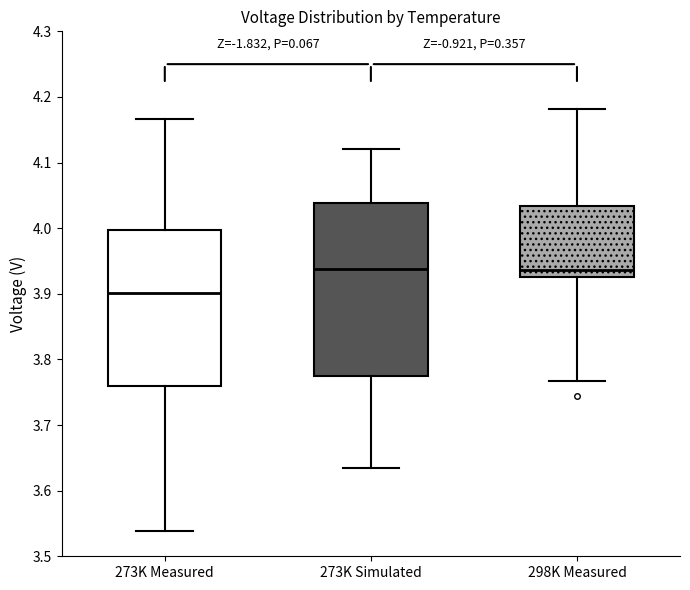

Where does the median line of the box for 273K Simulated sit on the y-axis? The values are not printed on the chart, so give them approximately, as read against the axis.

3.94